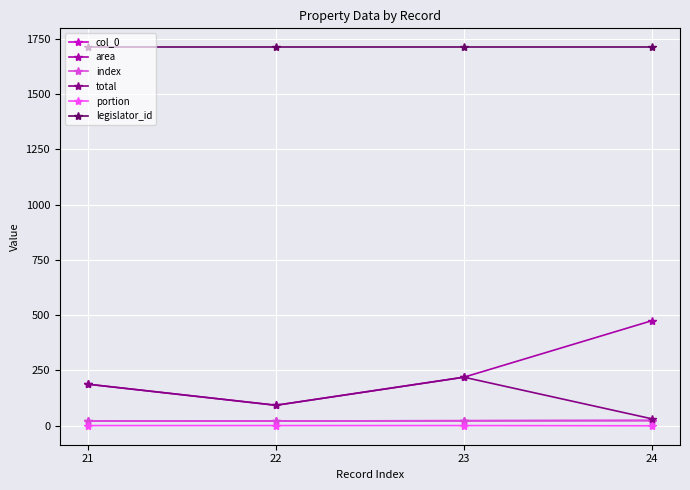

Does the chart have visible grid lines?

Yes